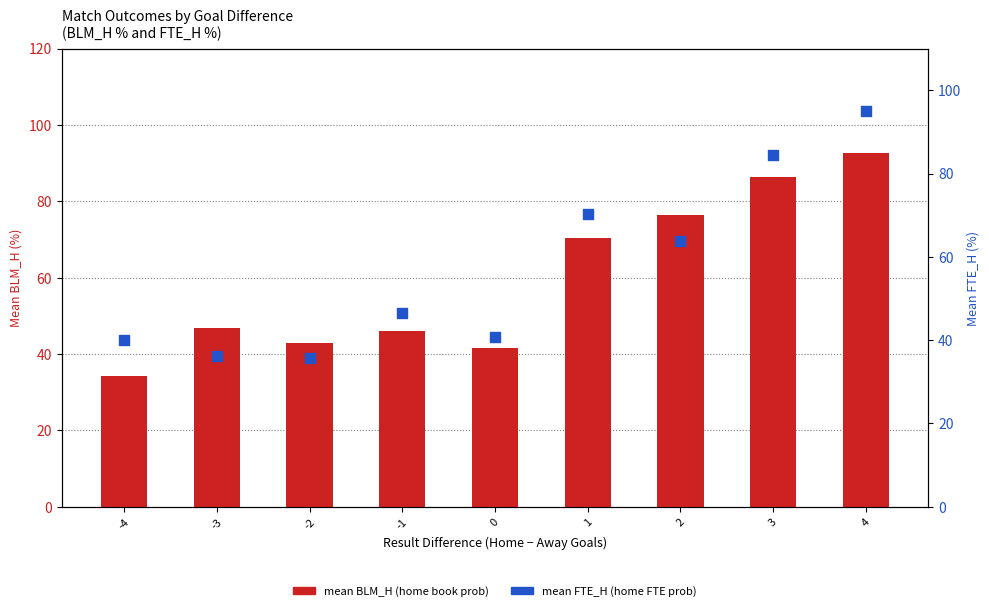

Which series has the largest total across all categories?

Mean BLM_H (%)